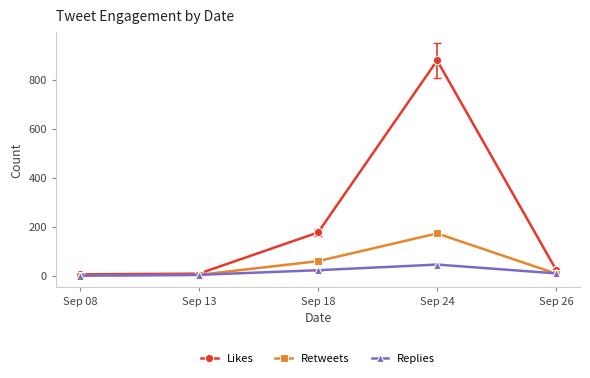

Which label corresponds to the largest value in the chart?

Sep 24